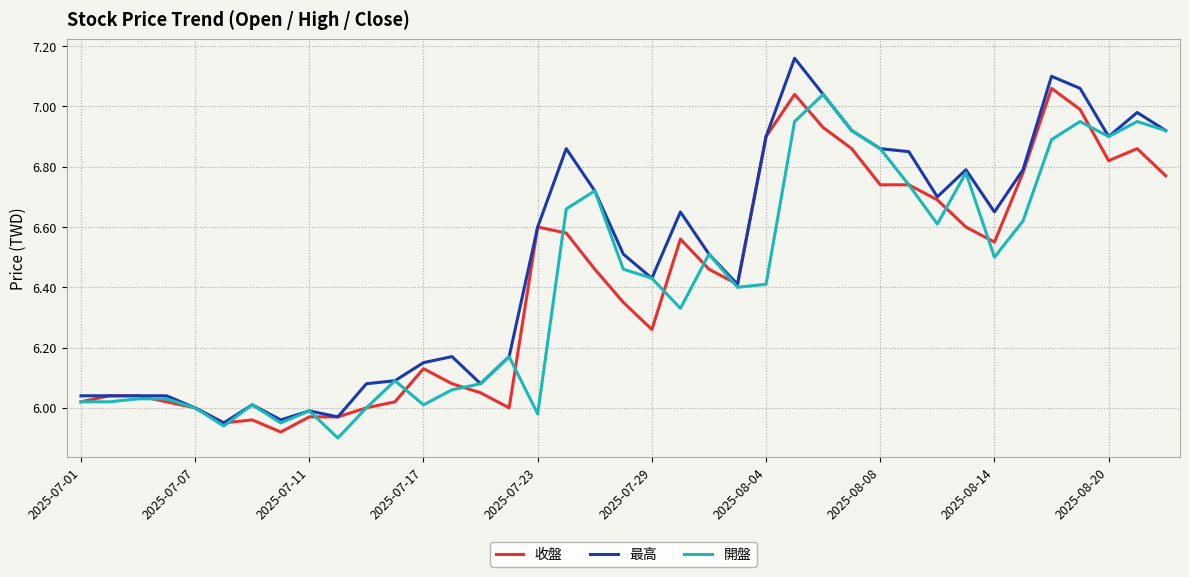

Which series has the largest total across all categories?

最高